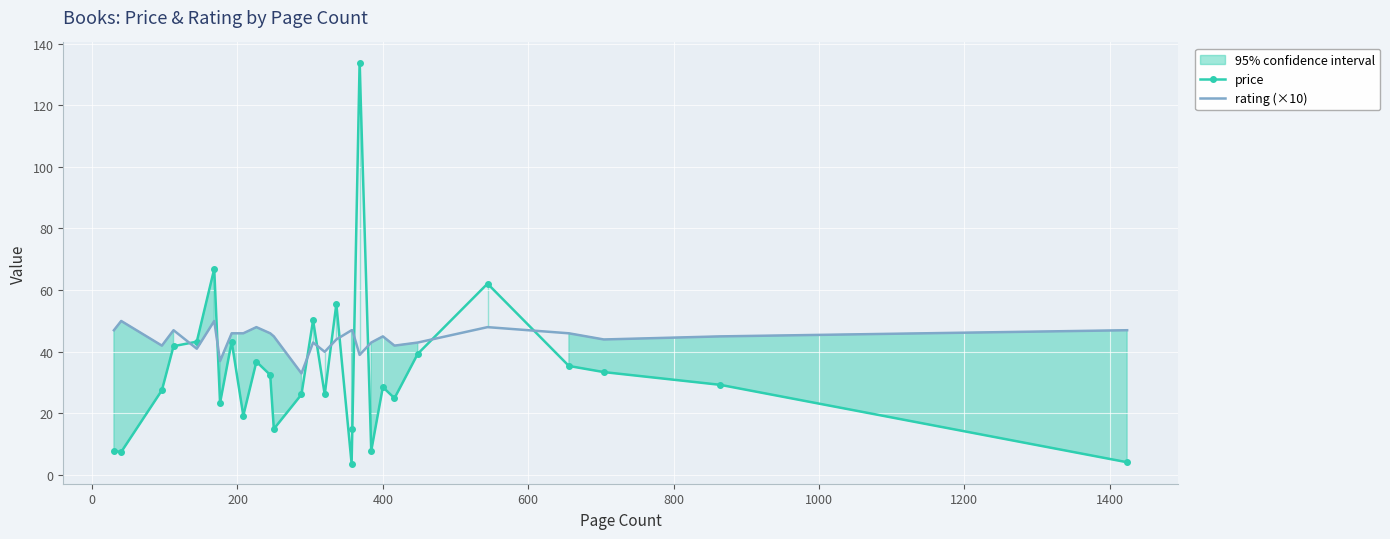

What is the value of the price point at the 6th from the left?

66.9